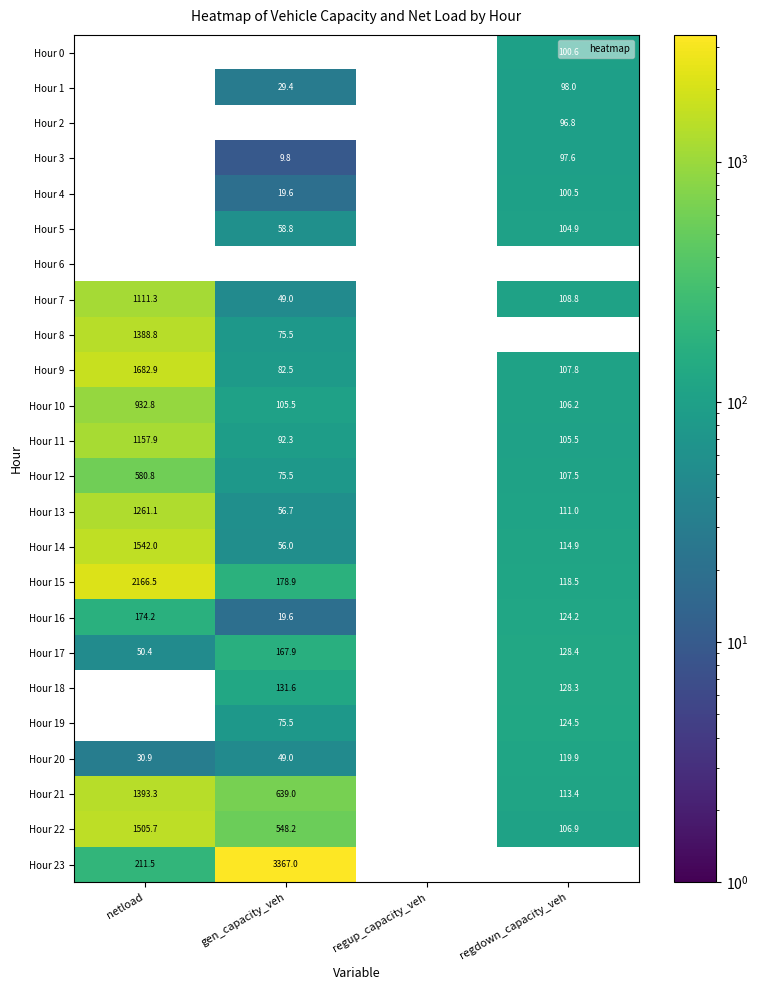

How many values in Hour 9 are above zero?

3